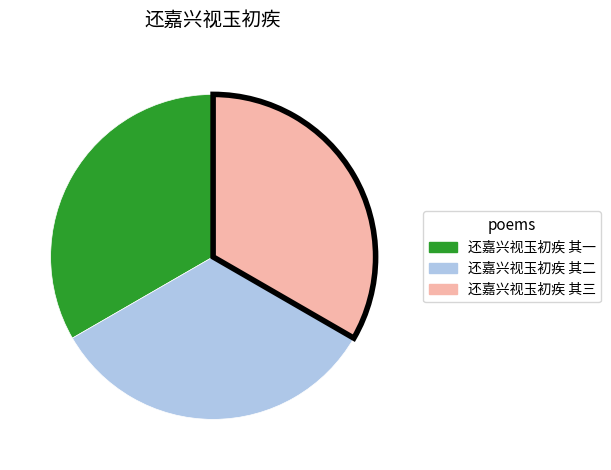

Does any single category account for the majority?

No